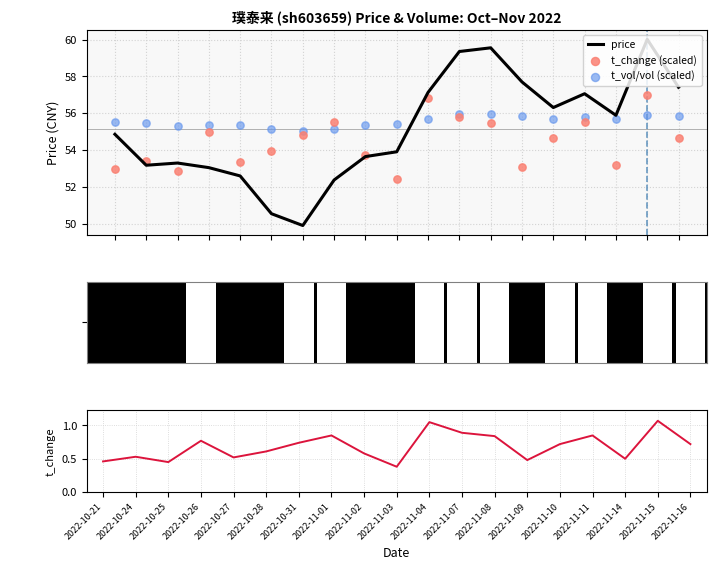

At which category is the sum across all series the highest?

2022-11-15